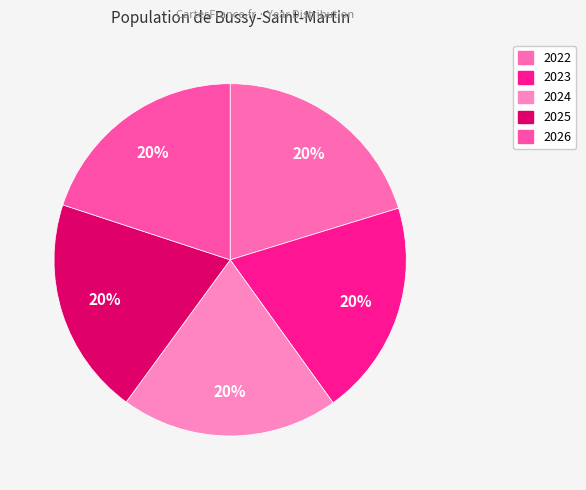

How many slices are in this pie chart?

5